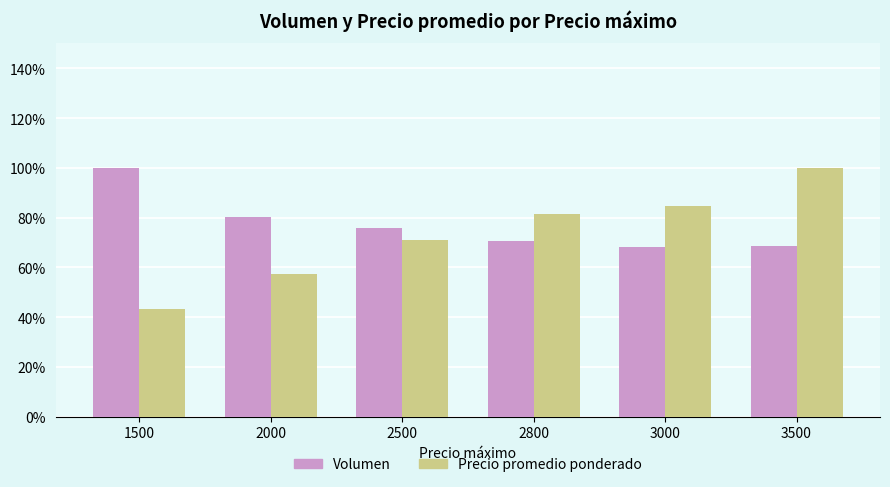

What is the greatest value displayed?

100.0